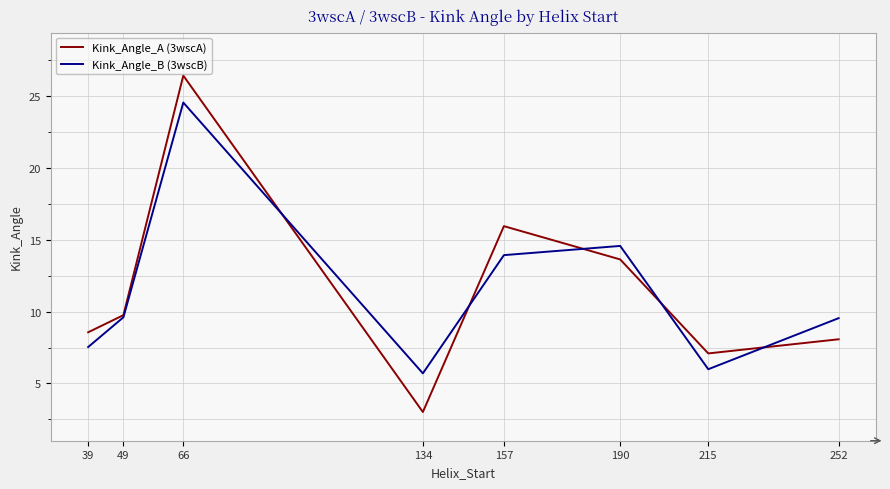

Between 66 and 252, which series saw the biggest shift?

Kink_Angle_A (3wscA)